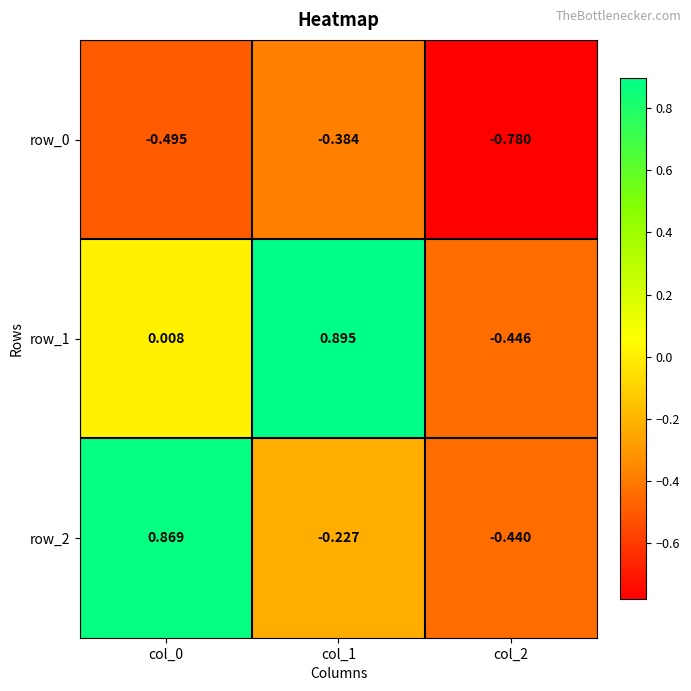

What is the difference between the highest and lowest values at col_1?

1.3